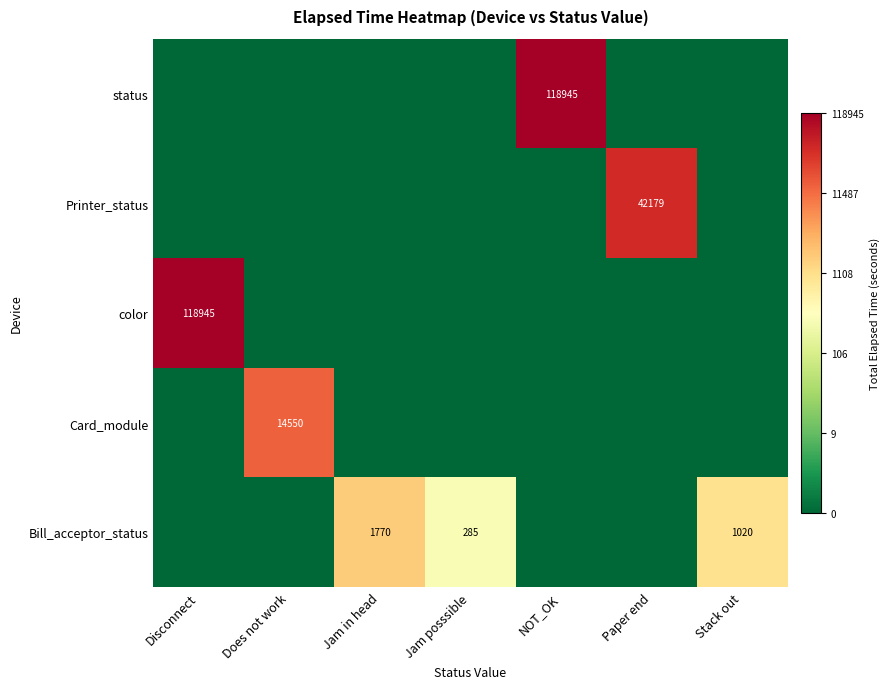

At which category is the sum across all series the highest?

Disconnect